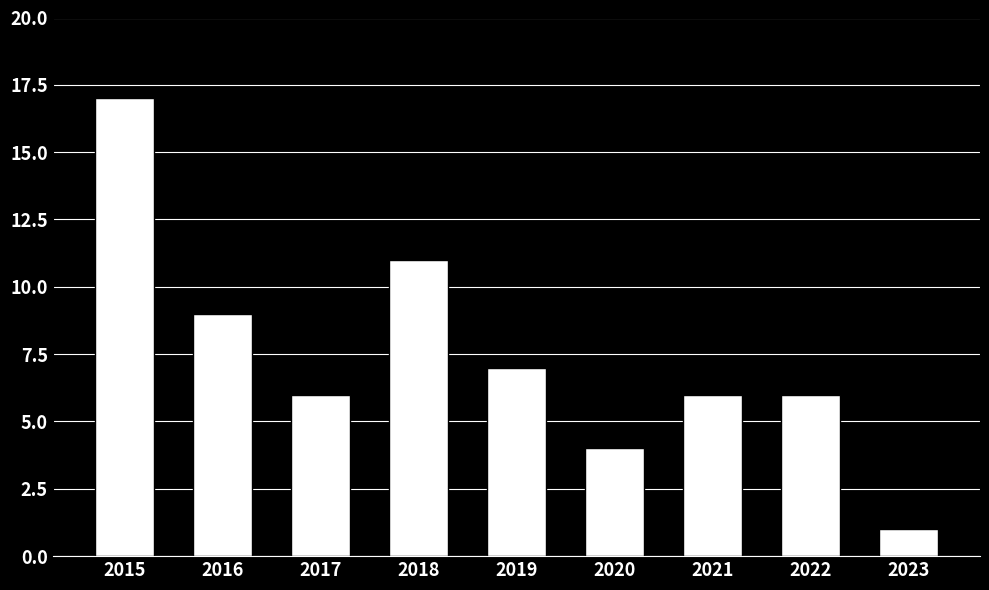

Which category has the lowest value across all series?

2023